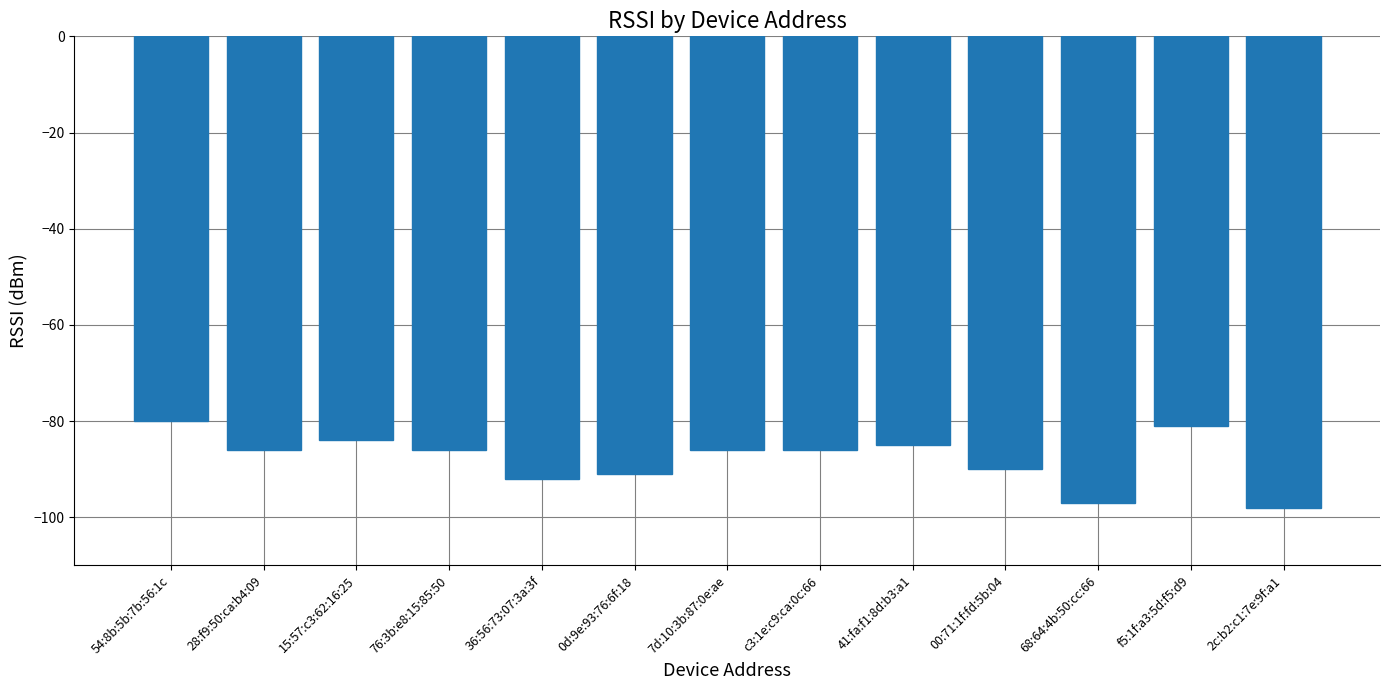

Is it true that the value at 54:8b:5b:7b:56:1c is -80?

True